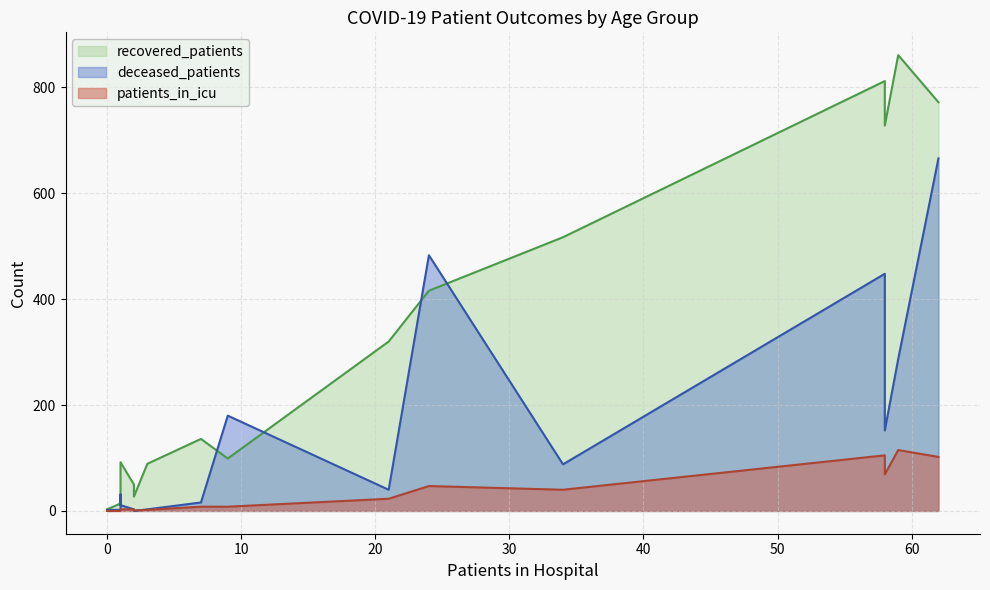

At how many categories does at least one series exceed 336?

6